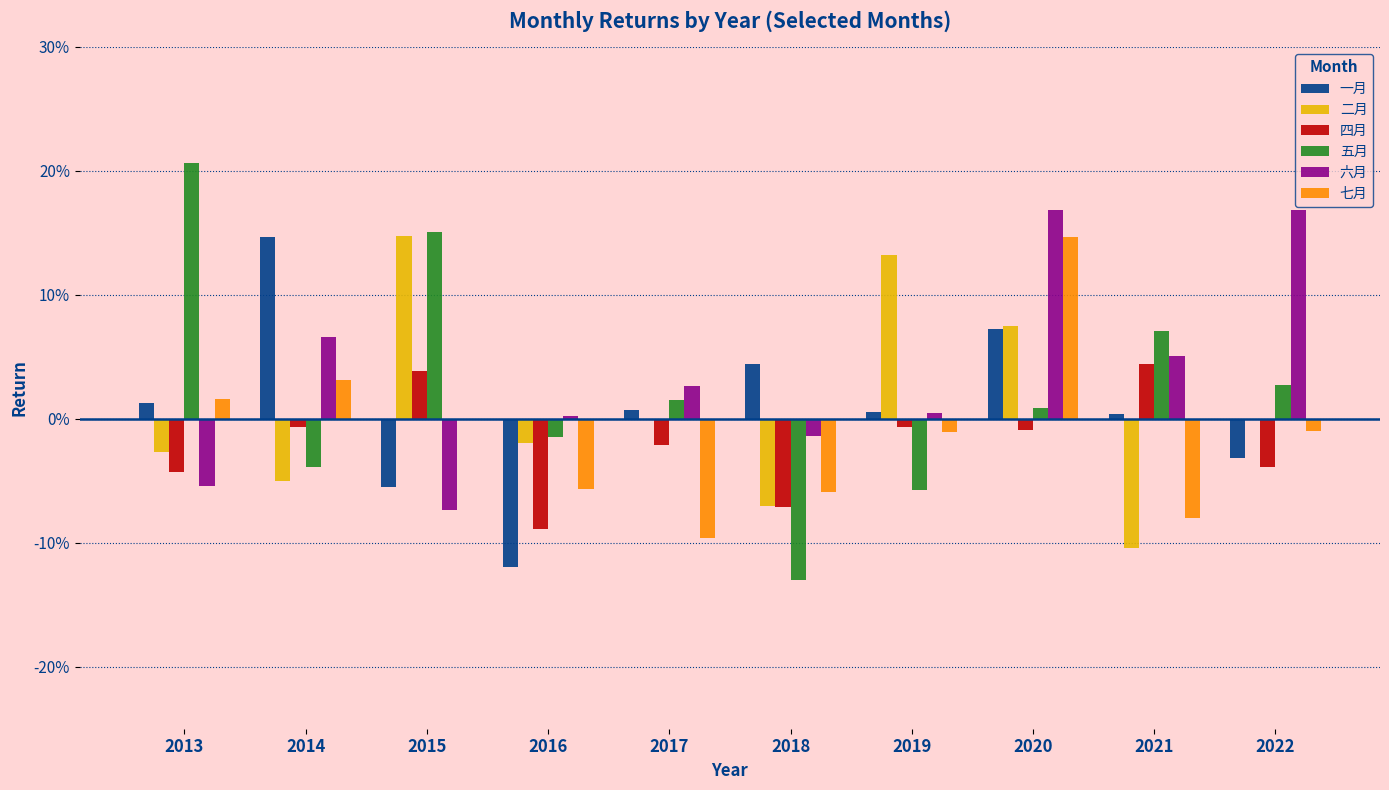

What is the difference between the second highest and second lowest values in the 一月 series?

0.1